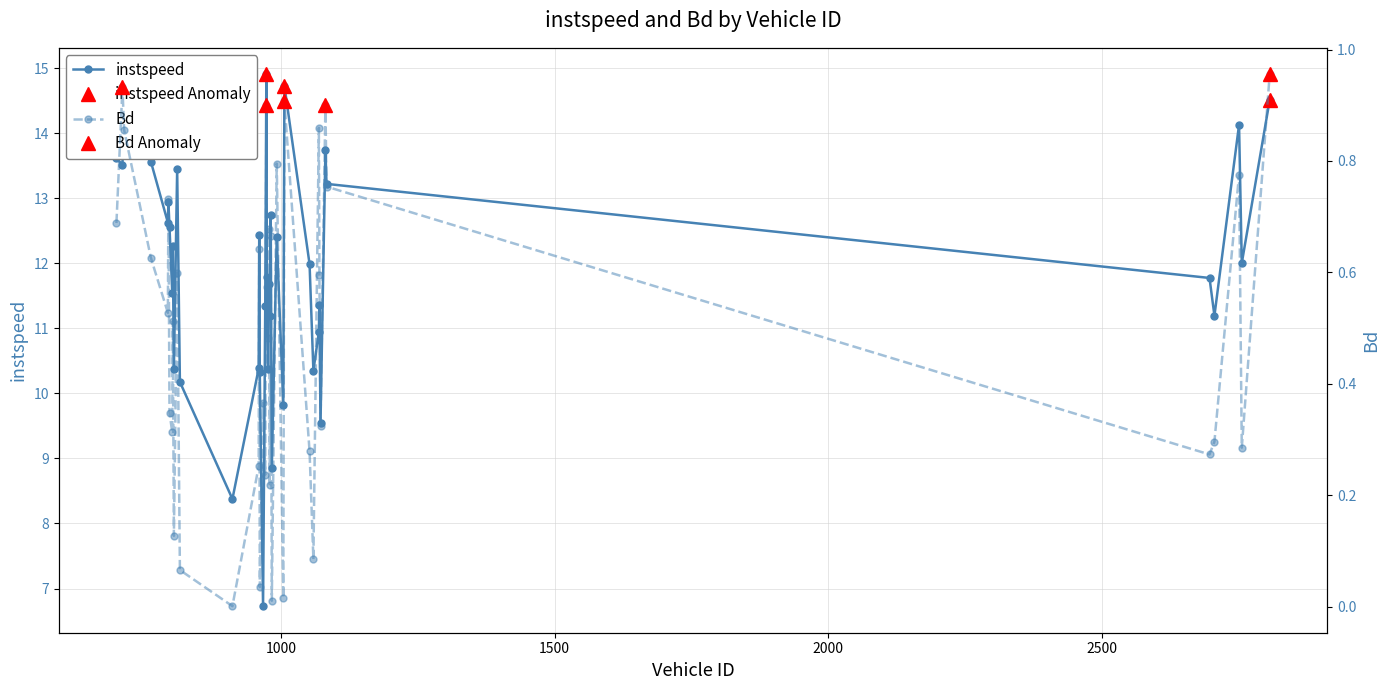

Is the value of Bd at 2706.0 greater than the value of instspeed at 959.0?

No